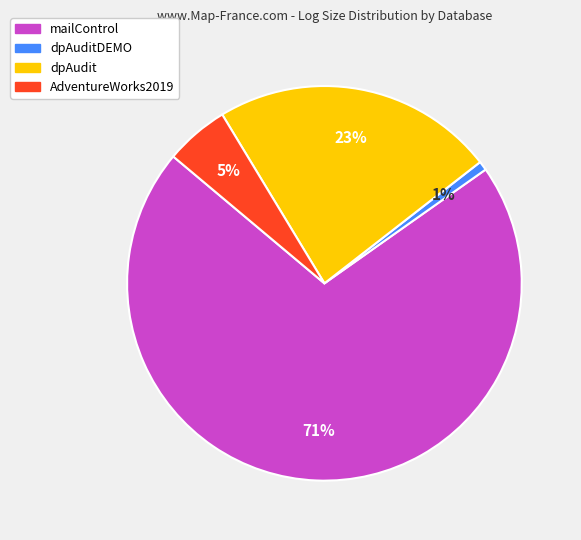

To the nearest percent, what percentage of the pie is dpAudit?

23%